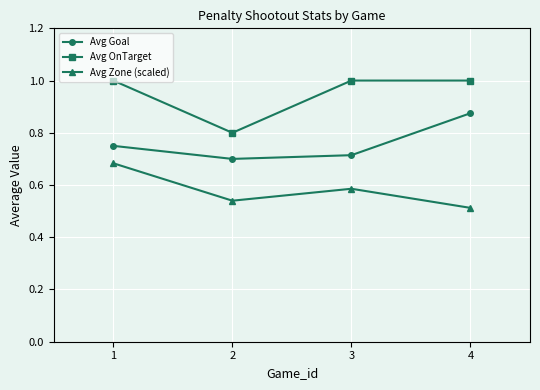

Is this an area chart (filled region under the line)?

No